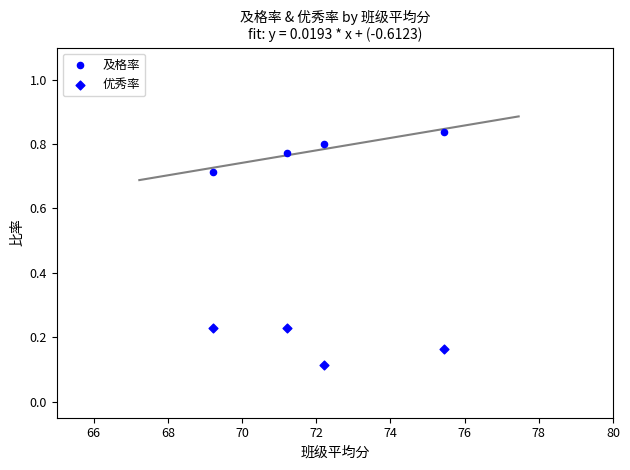

Count the number of points in this scatter plot.

8